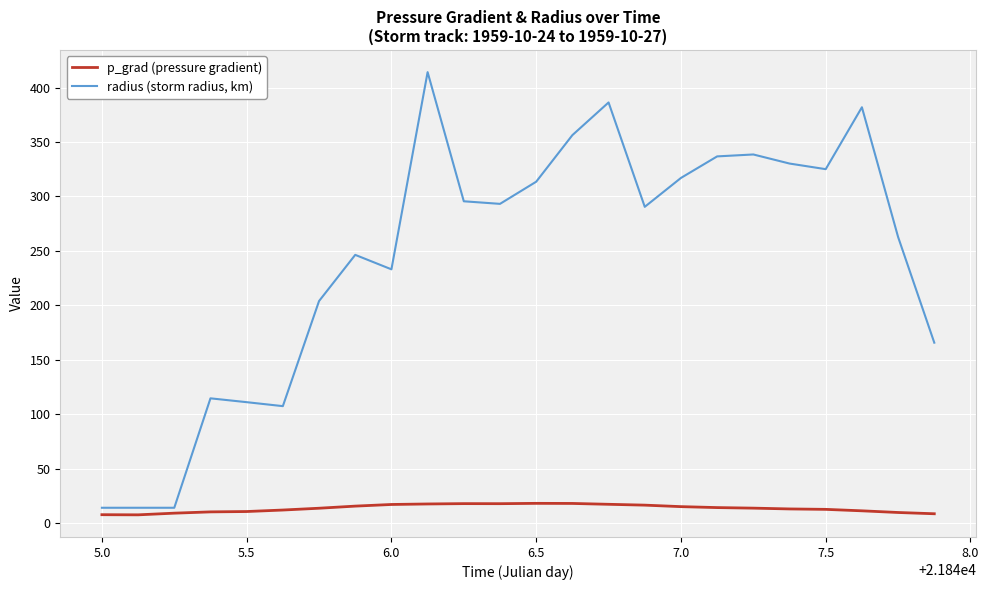

What is the greatest value displayed?

414.1